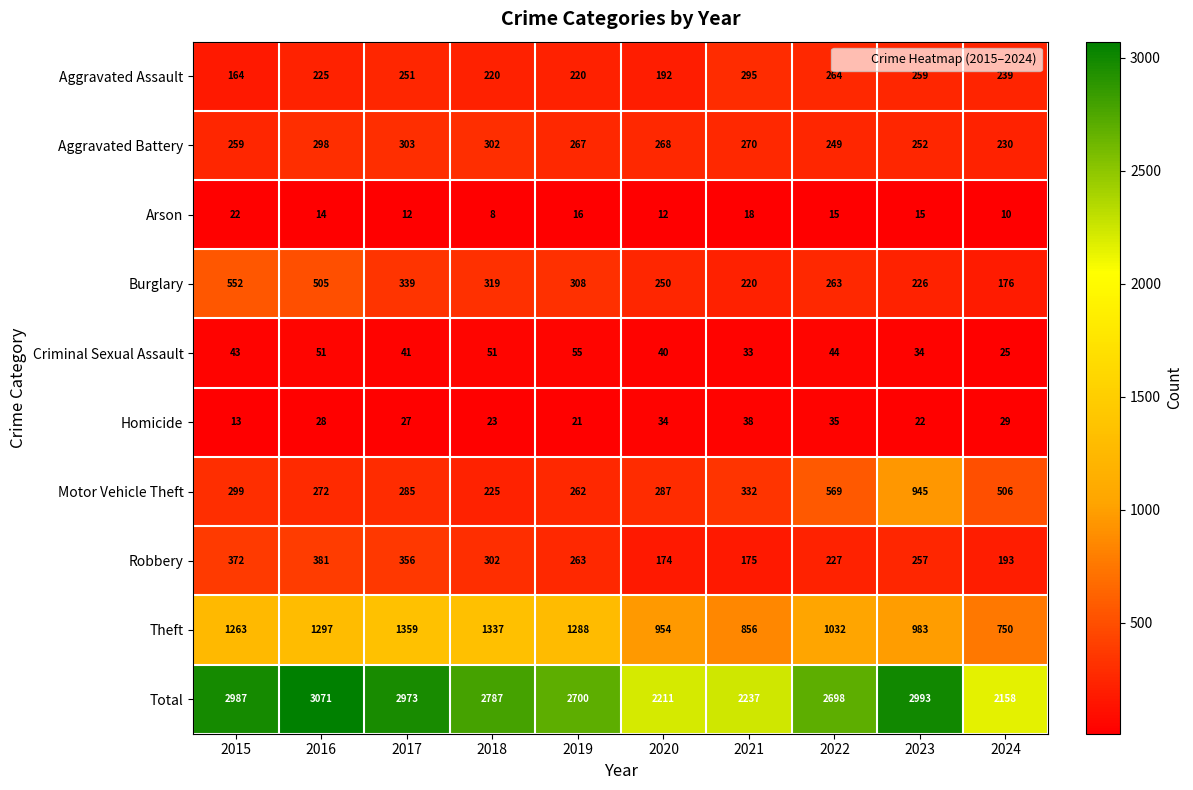

The value of Robbery at 2024 is 193. True or false?

True